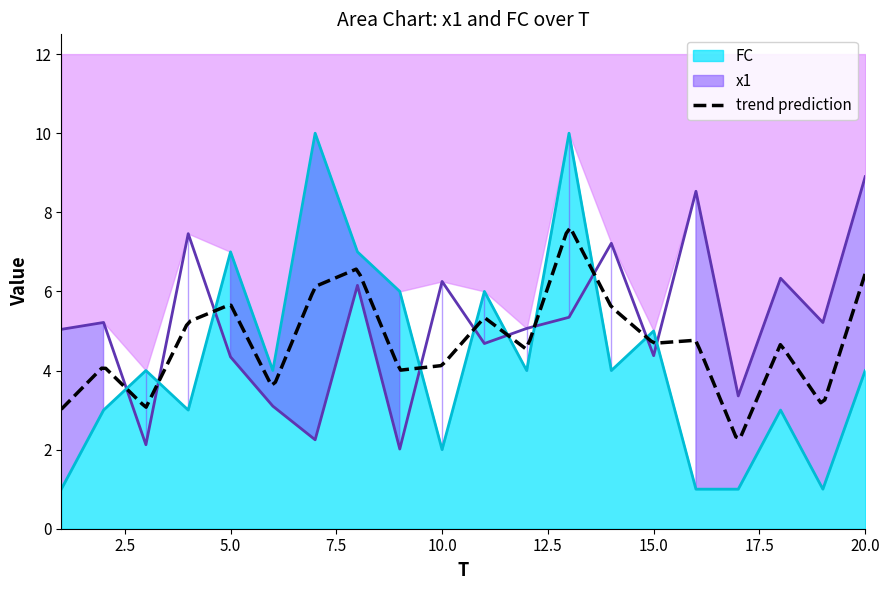

At how many categories does at least one series exceed 3?

20